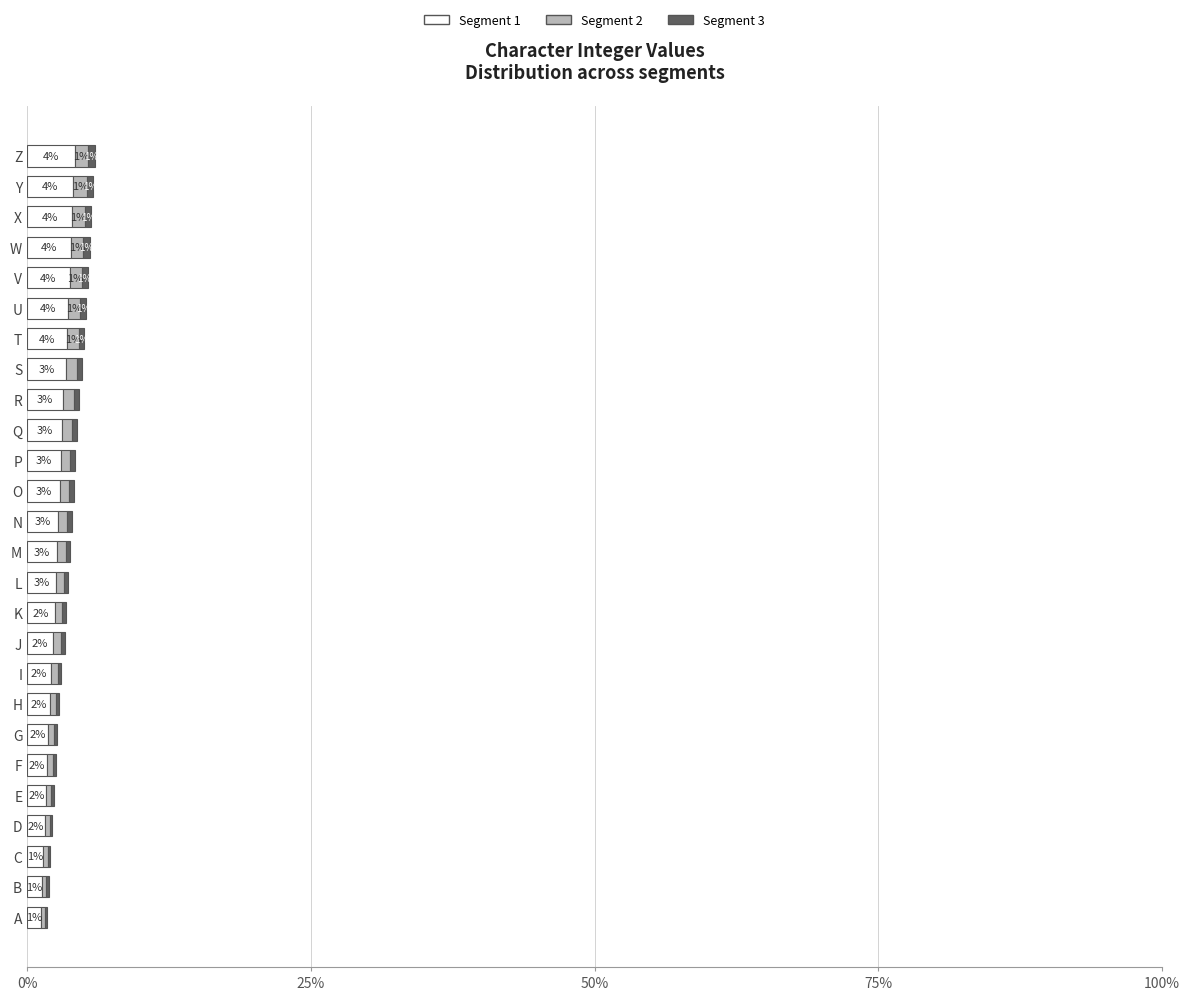

What is the maximum value for Segment 1?

4.2